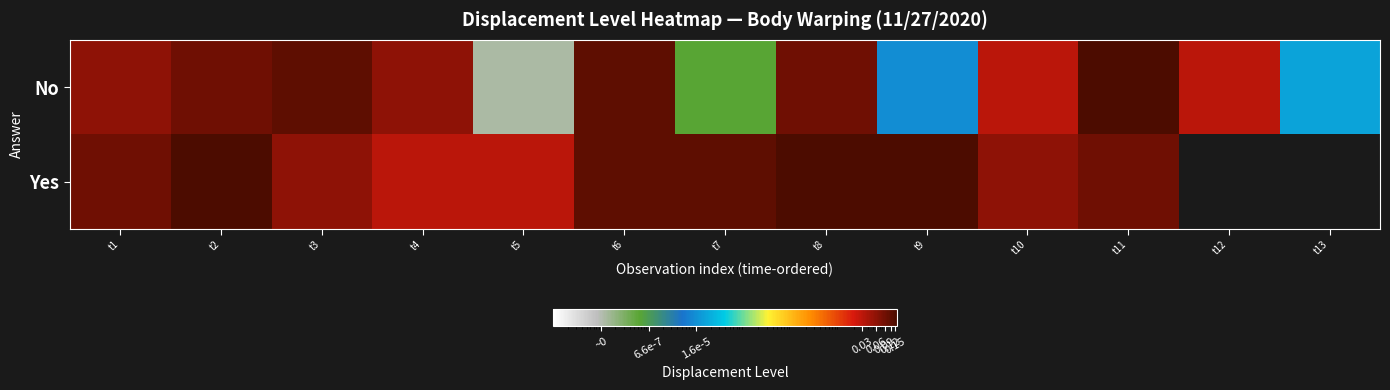

Is the value of No at t11 greater than the value of Yes at t1?

Yes